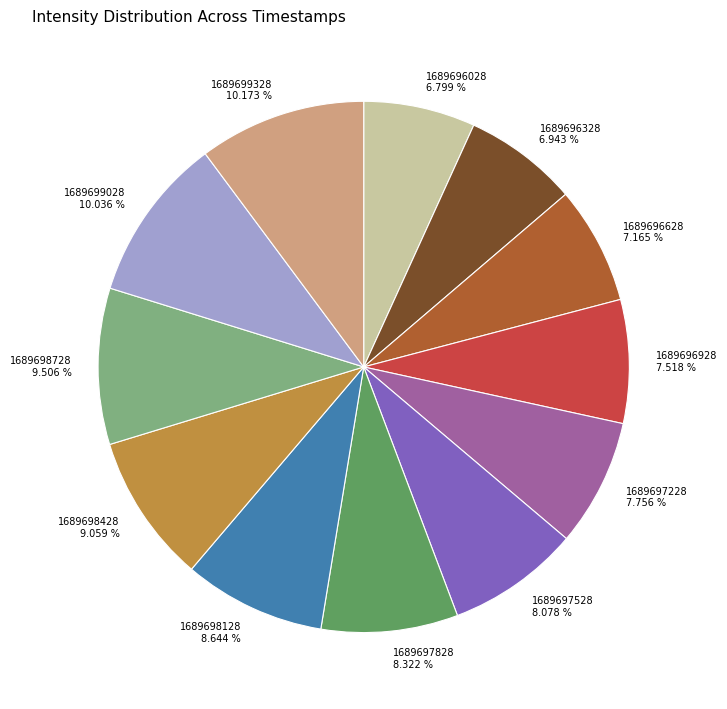

Does 1689698428 9.059 % represent more than half of the total?

No